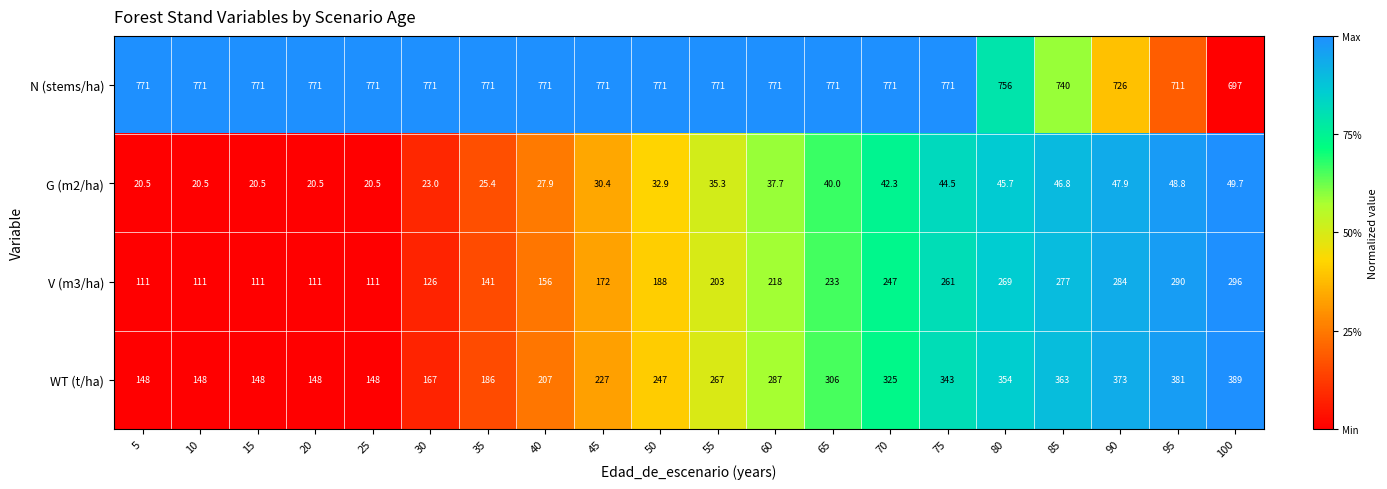

What is the difference between the second highest and minimum values in the N (stems/ha) series?

74.0